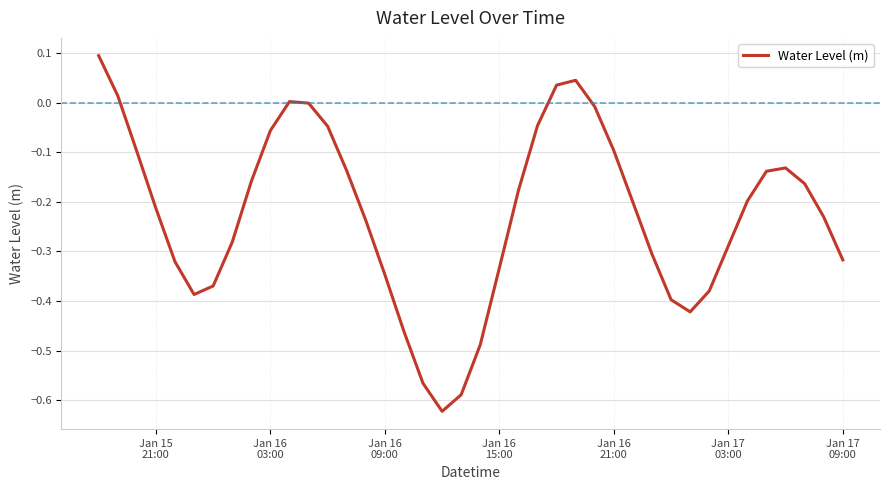

What is the difference between the maximum and minimum values?

0.7